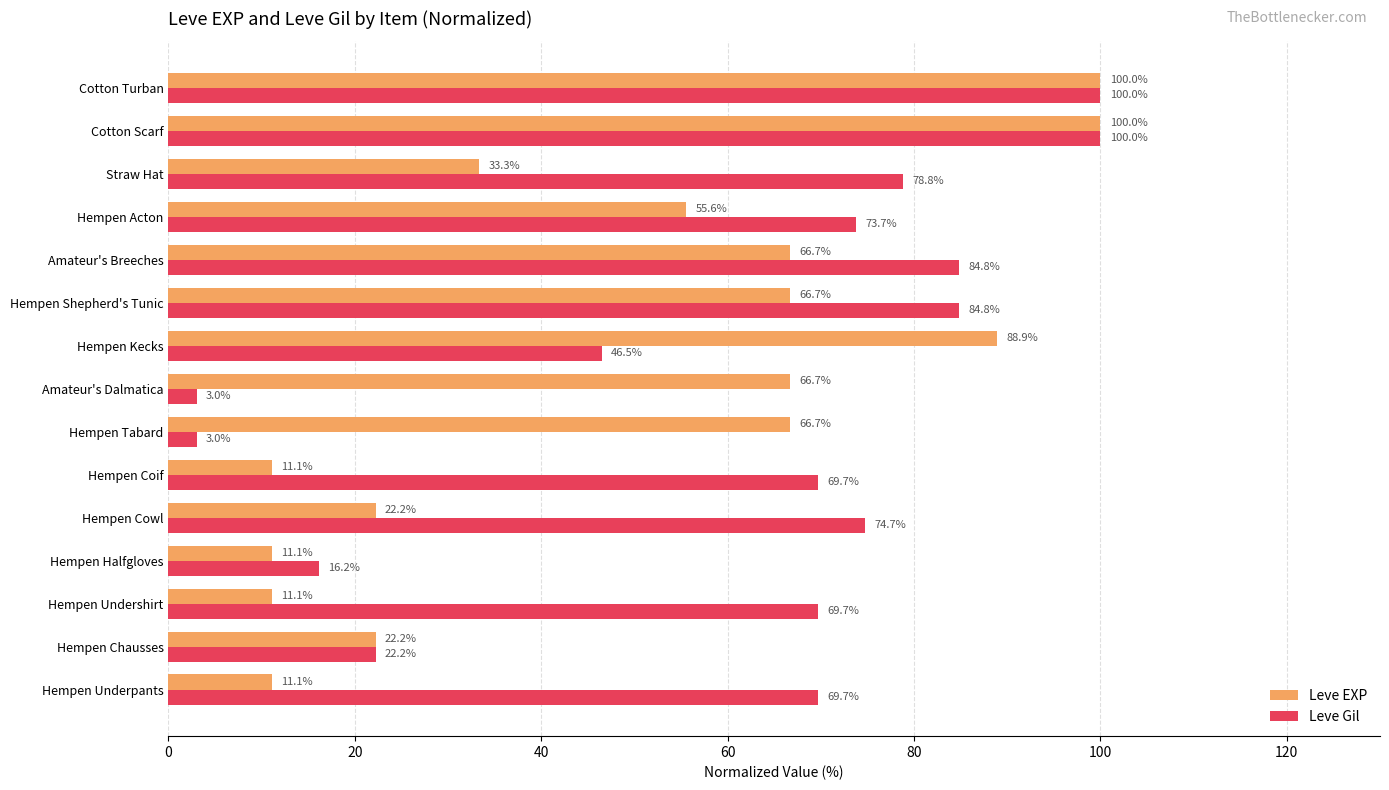

Which series has the largest range (max minus min)?

Leve Gil